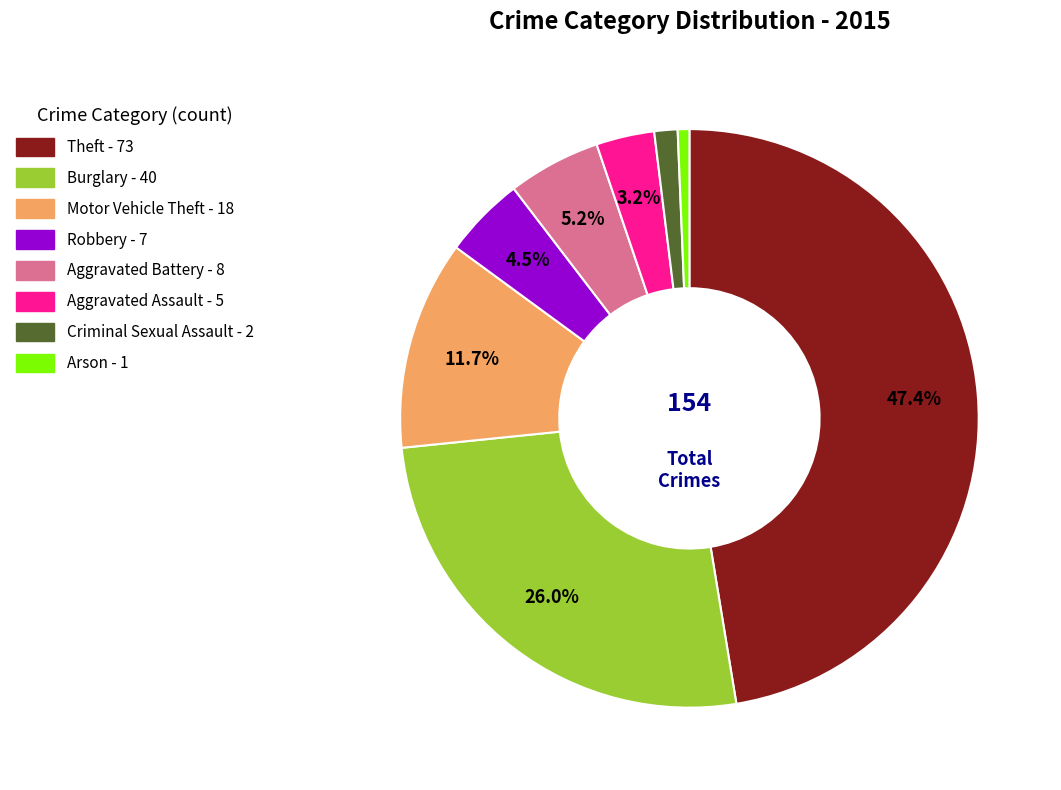

Is Criminal Sexual Assault the majority of the pie?

No